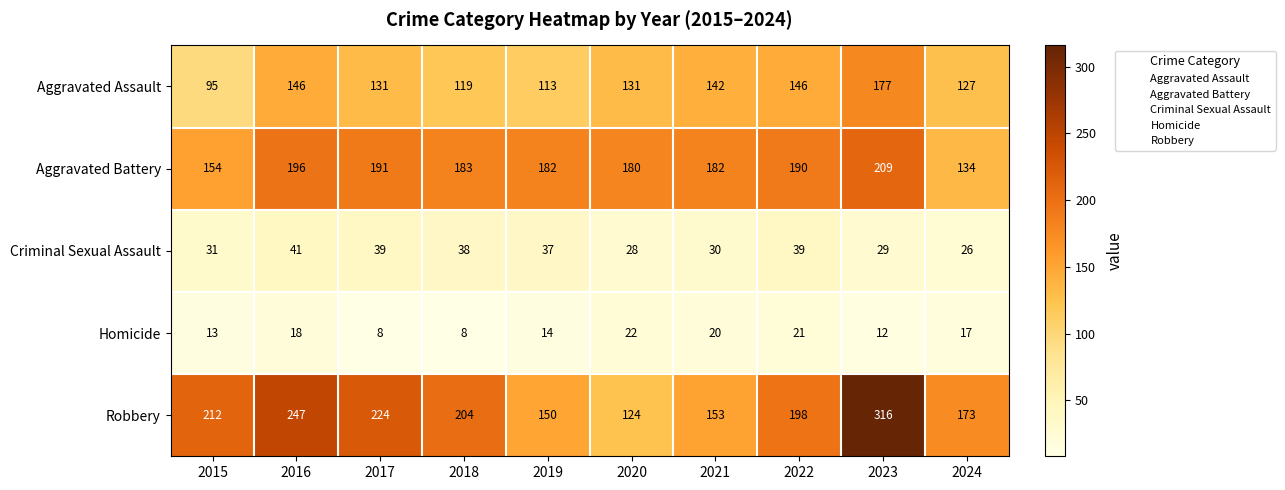

At which category is the sum across all series the highest?

2023